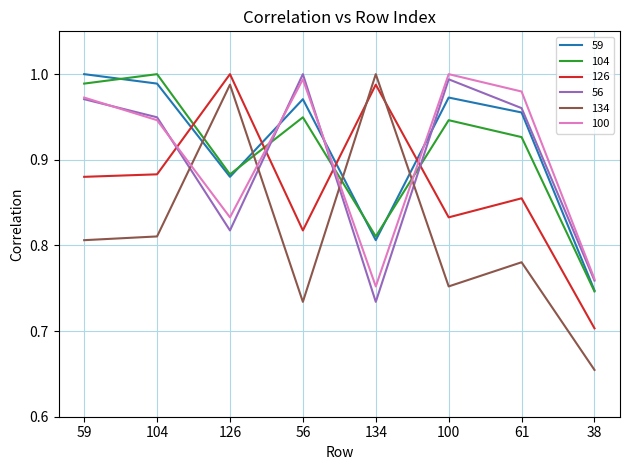

The 59 series shows 1.1 at 38. True or false?

False